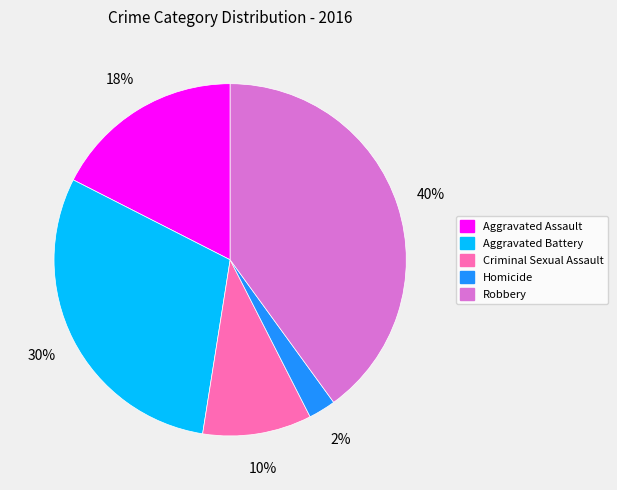

To the nearest percent, what is the difference between the Aggravated Battery and Criminal Sexual Assault slice percentages?

20%